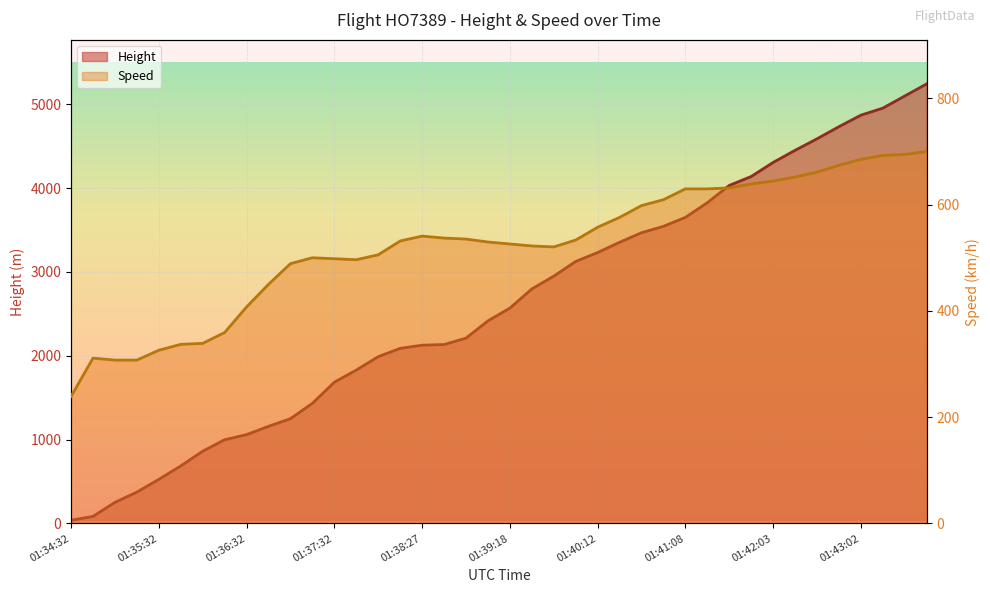

Which series has the largest range (max minus min)?

Height